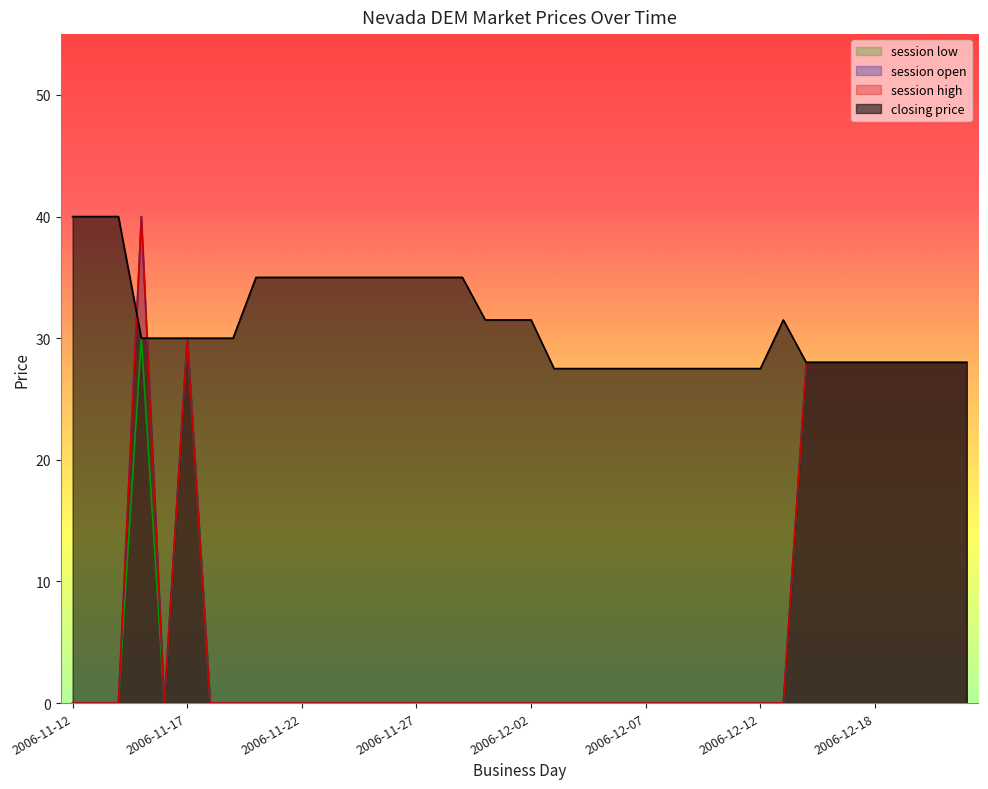

Which series changed the most between 2006-11-13 and 2006-12-02?

closing price